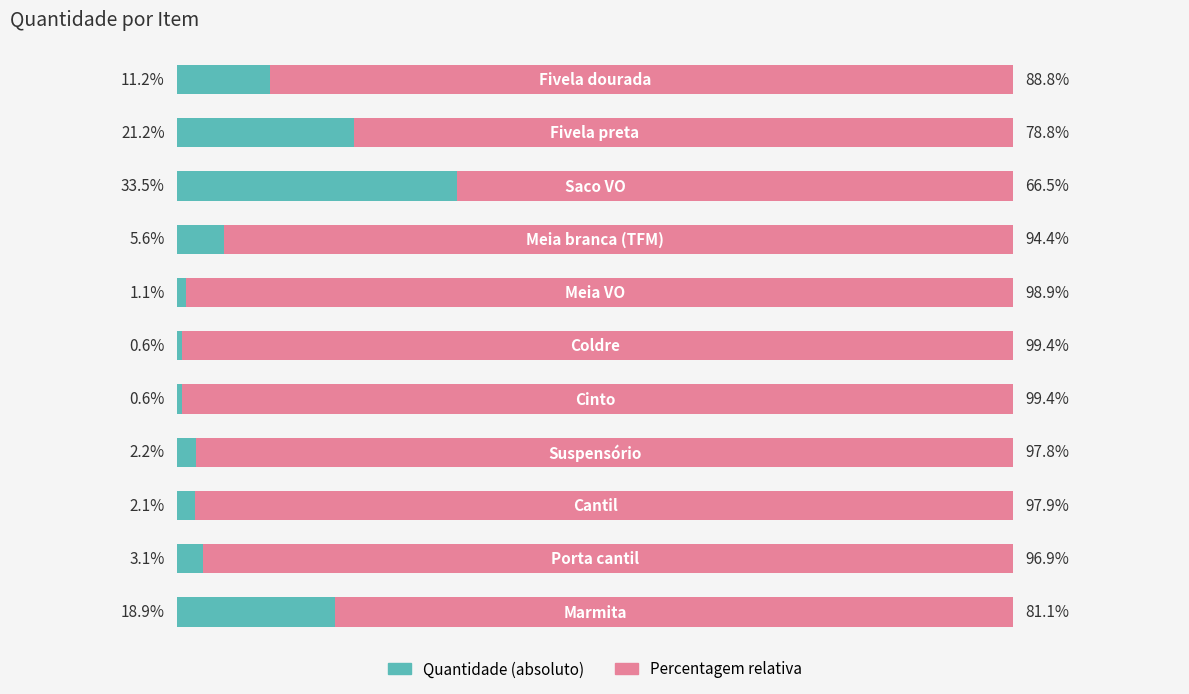

How many bars are there in each group?

2